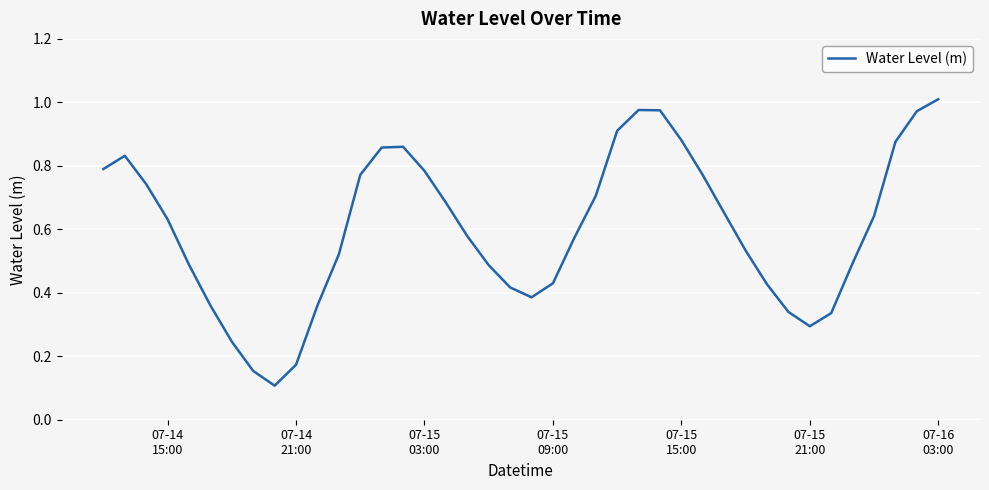

Does the chart display data point markers on the line(s)?

No